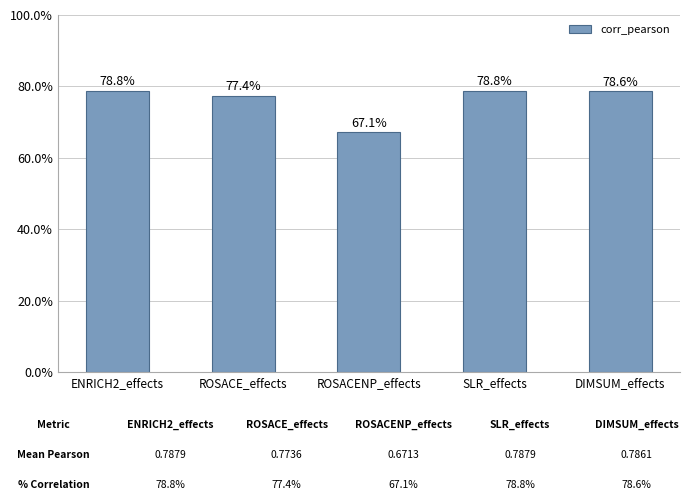

Count the values in the range 0 to 1.

5